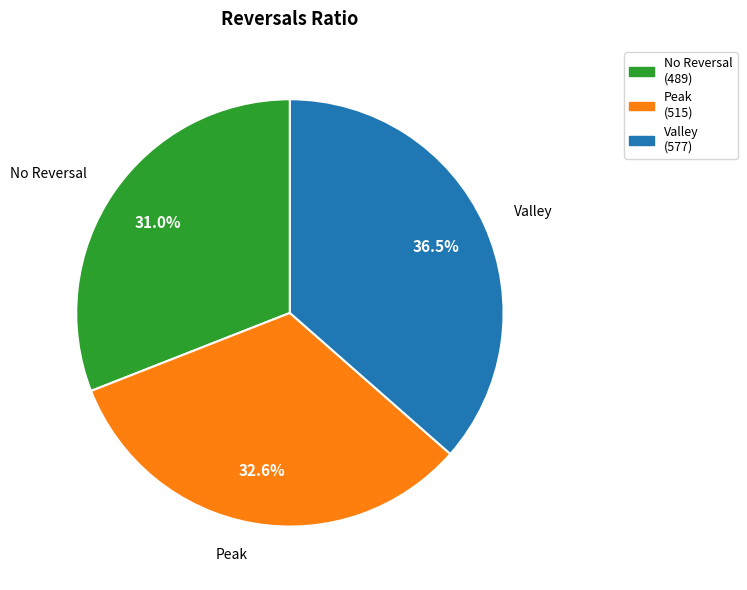

Is there any slice that represents more than half of the pie?

No